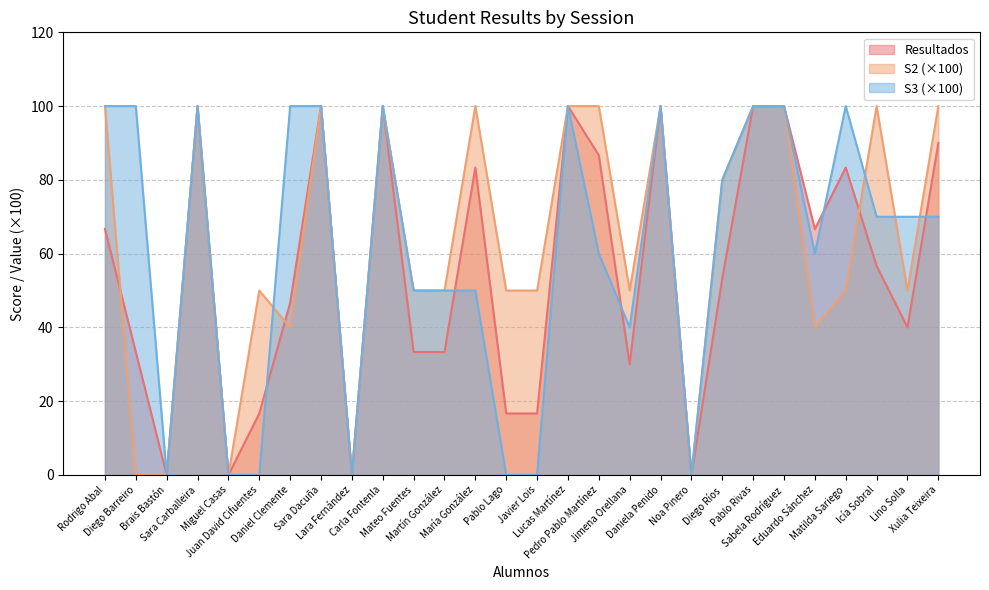

At Pablo Lago, list the series in order from smallest to largest.

S3 (×100), Resultados, S2 (×100)